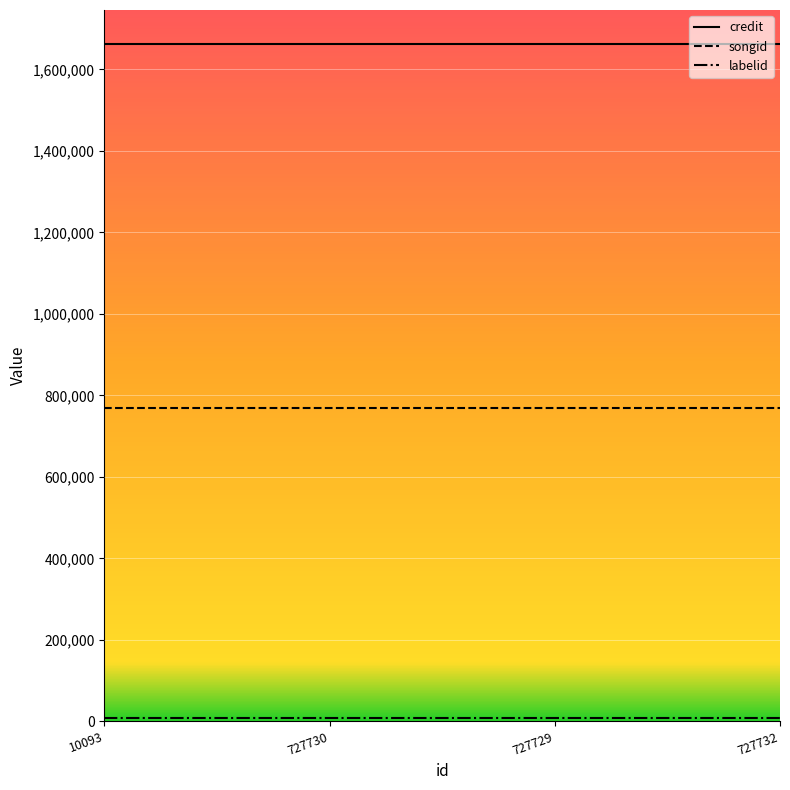

True or false: songid and credit cross at least once.

False